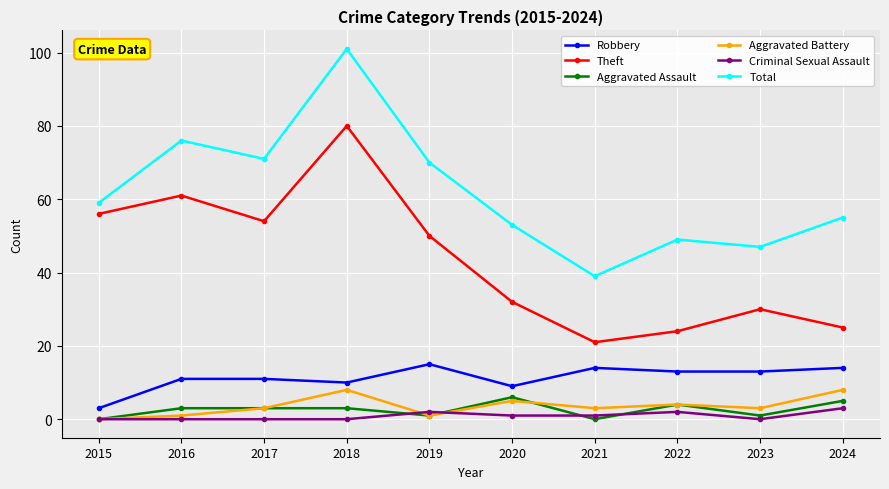

What are all the series names shown in the legend?

Robbery, Theft, Aggravated Assault, Aggravated Battery, Criminal Sexual Assault, Total